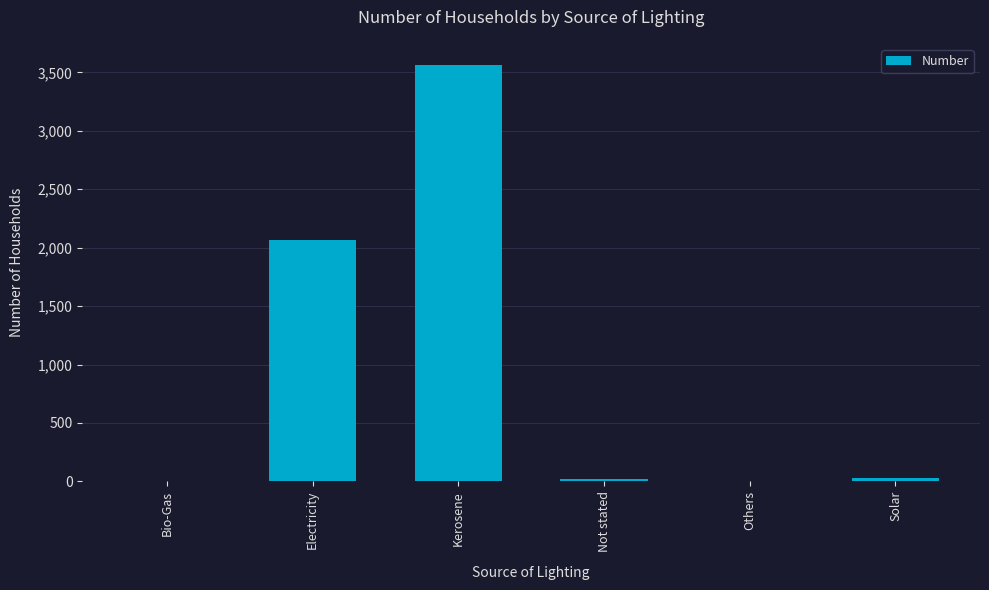

Count the number of categories in the chart.

6